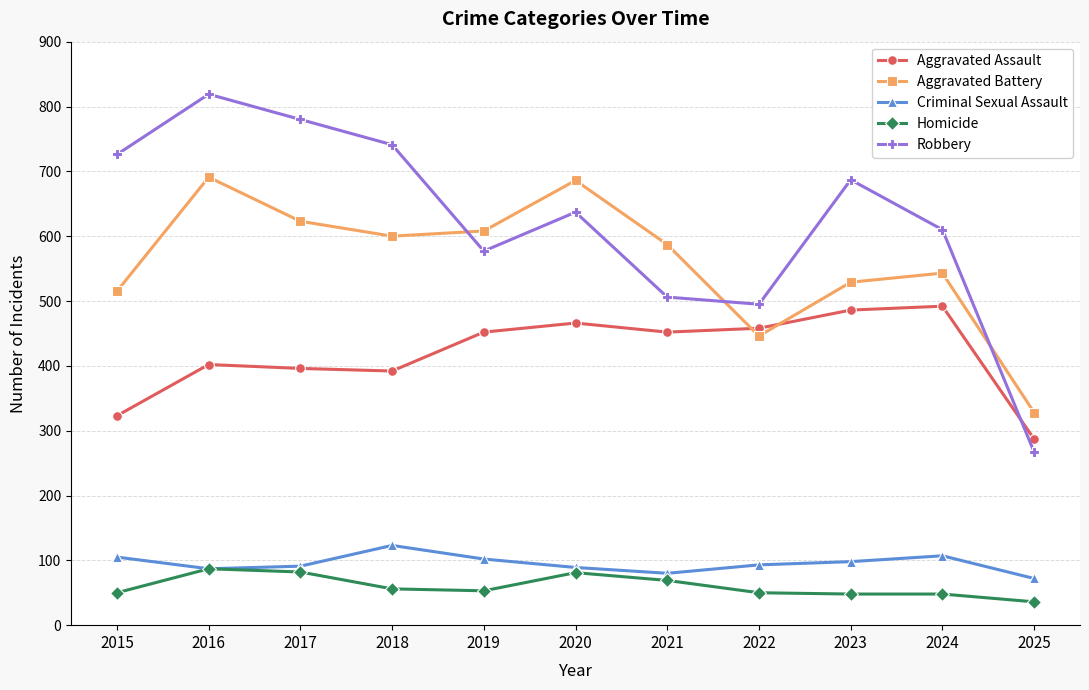

Is it true that Aggravated Battery equals 600 at 2018?

True